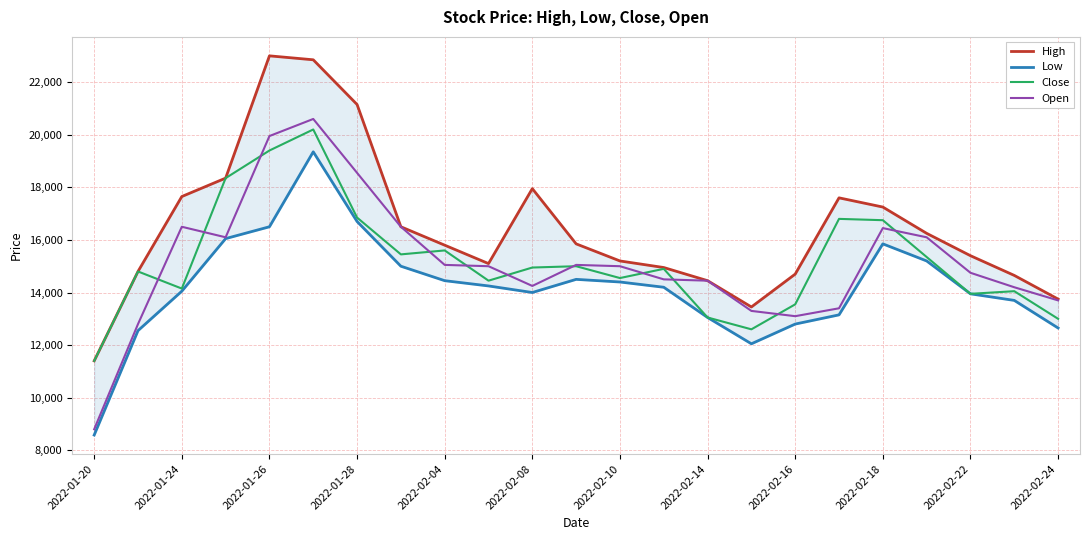

What is the lowest value of the Close series?

11400